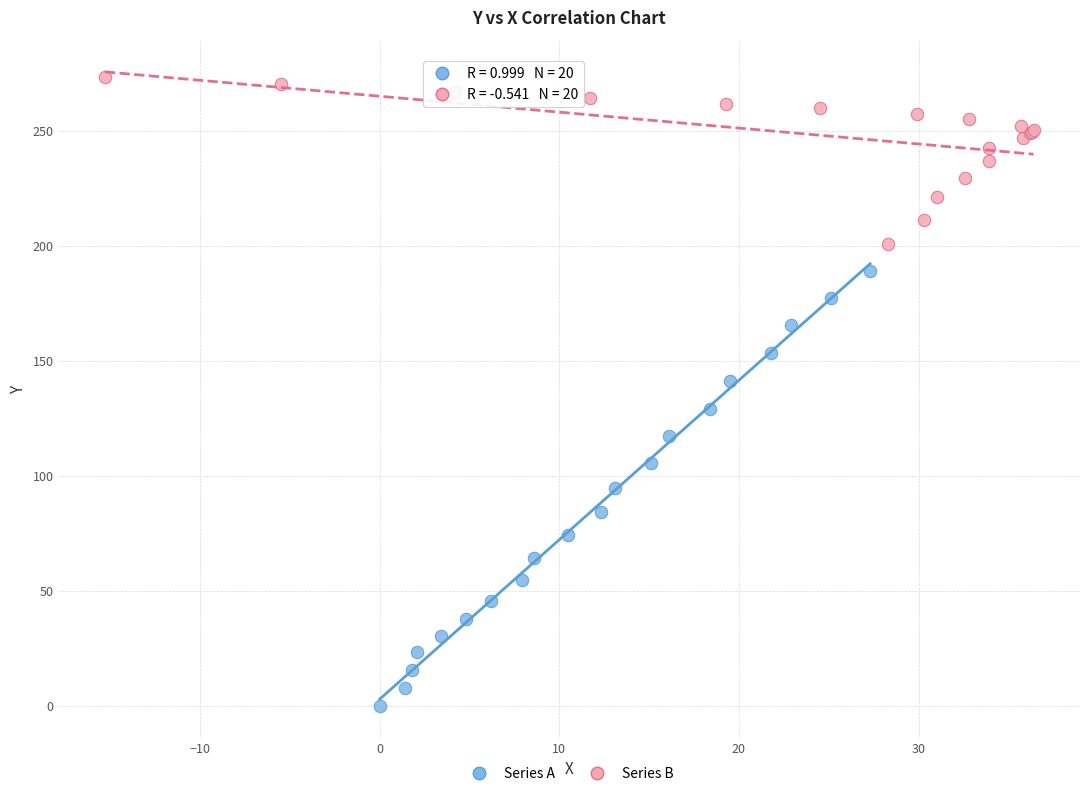

What are all the series names shown in the legend?

Series A, Series B